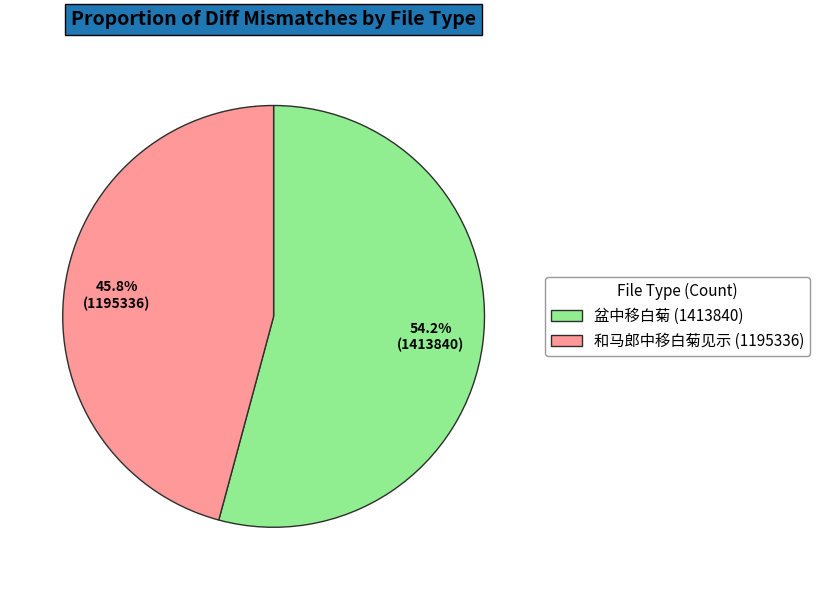

How many slices are in this pie chart?

2